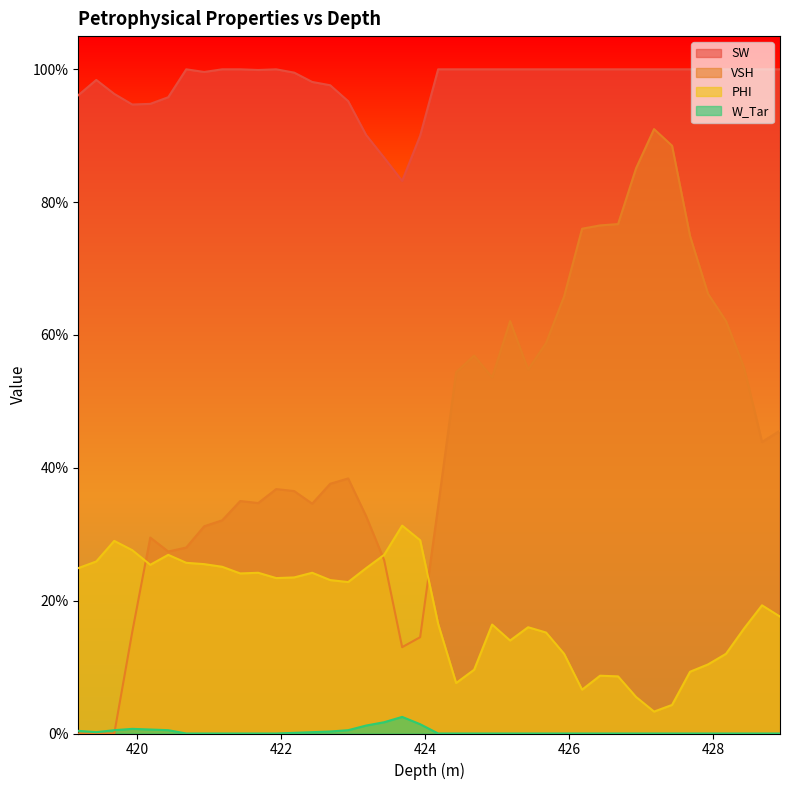

Reading right to left, list all the values displayed in this chart.

SW: 428.93=1.0	428.68=1.0	428.43=1.0	428.18=1.0	427.93=1.0	427.68=1.0	427.43=1.0	427.18=1.0	426.93=1.0	426.68=1.0	426.43=1.0	426.18=1.0	425.93=1.0	425.68=1.0	425.43=1.0	425.18=1.0	424.93=1.0	424.68=1.0	424.43=1.0	424.18=1.0	423.93=0.9	423.68=0.8	423.43=0.9	423.18=0.9	422.93=1.0	422.68=1.0	422.43=1.0	422.18=1.0	421.93=1.0	421.68=1.0	421.43=1.0	421.18=1.0	420.93=1.0	420.68=1.0	420.43=1.0	420.18=0.9	419.93=0.9	419.68=1.0	419.43=1.0	419.18=1.0
VSH: 428.93=0.5	428.68=0.4	428.43=0.6	428.18=0.6	427.93=0.7	427.68=0.7	427.43=0.9	427.18=0.9	426.93=0.9	426.68=0.8	426.43=0.8	426.18=0.8	425.93=0.7	425.68=0.6	425.43=0.5	425.18=0.6	424.93=0.5	424.68=0.6	424.43=0.5	424.18=0.3	423.93=0.1	423.68=0.1	423.43=0.3	423.18=0.3	422.93=0.4	422.68=0.4	422.43=0.3	422.18=0.4	421.93=0.4	421.68=0.3	421.43=0.3	421.18=0.3	420.93=0.3	420.68=0.3	420.43=0.3	420.18=0.3	419.93=0.2	419.68=0.0	419.43=0.0	419.18=0.0
PHI: 428.93=0.2	428.68=0.2	428.43=0.2	428.18=0.1	427.93=0.1	427.68=0.1	427.43=0.0	427.18=0.0	426.93=0.1	426.68=0.1	426.43=0.1	426.18=0.1	425.93=0.1	425.68=0.2	425.43=0.2	425.18=0.1	424.93=0.2	424.68=0.1	424.43=0.1	424.18=0.2	423.93=0.3	423.68=0.3	423.43=0.3	423.18=0.2	422.93=0.2	422.68=0.2	422.43=0.2	422.18=0.2	421.93=0.2	421.68=0.2	421.43=0.2	421.18=0.3	420.93=0.3	420.68=0.3	420.43=0.3	420.18=0.3	419.93=0.3	419.68=0.3	419.43=0.3	419.18=0.2
W_Tar: 428.93=0.0	428.68=0.0	428.43=0.0	428.18=0.0	427.93=0.0	427.68=0.0	427.43=0.0	427.18=0.0	426.93=0.0	426.68=0.0	426.43=0.0	426.18=0.0	425.93=0.0	425.68=0.0	425.43=0.0	425.18=0.0	424.93=0.0	424.68=0.0	424.43=0.0	424.18=0.0	423.93=0.0	423.68=0.0	423.43=0.0	423.18=0.0	422.93=0.0	422.68=0.0	422.43=0.0	422.18=0.0	421.93=0.0	421.68=0.0	421.43=0.0	421.18=0.0	420.93=0.0	420.68=0.0	420.43=0.0	420.18=0.0	419.93=0.0	419.68=0.0	419.43=0.0	419.18=0.0